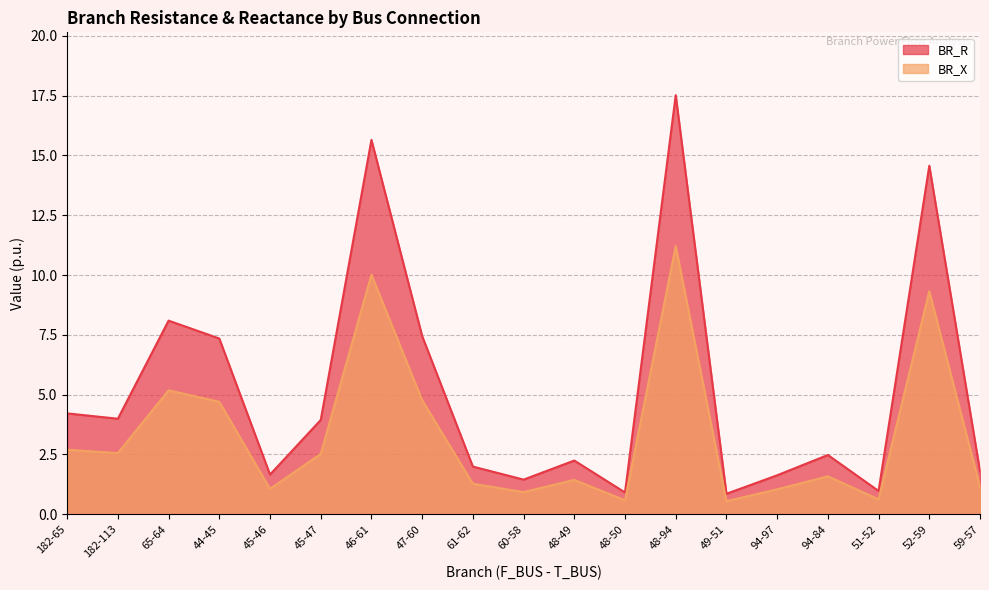

What is the label of the 11th point from the right?

61-62